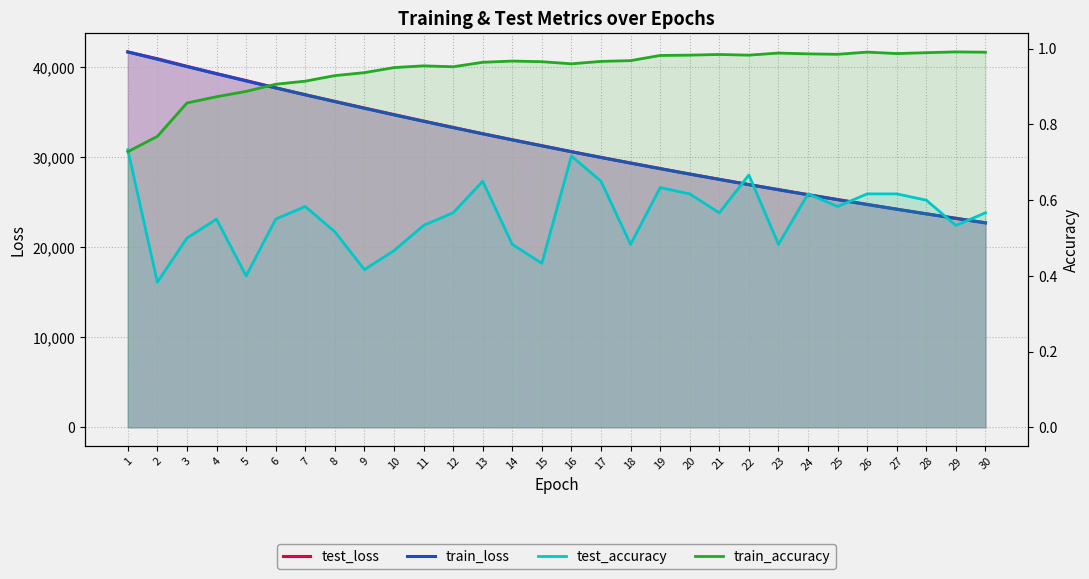

Rank the series by their maximum value, from lowest to highest.

test_accuracy, train_accuracy, test_loss, train_loss